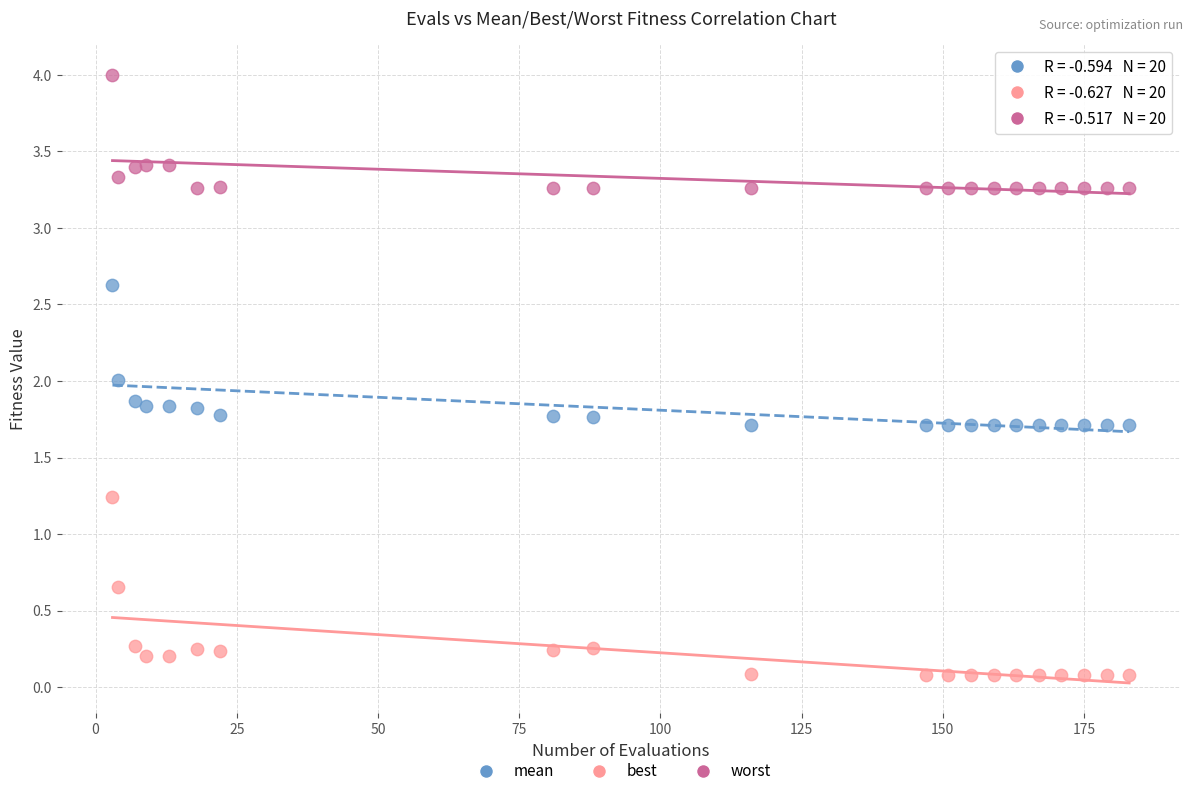

Which series has the largest Y range (max minus min)?

best